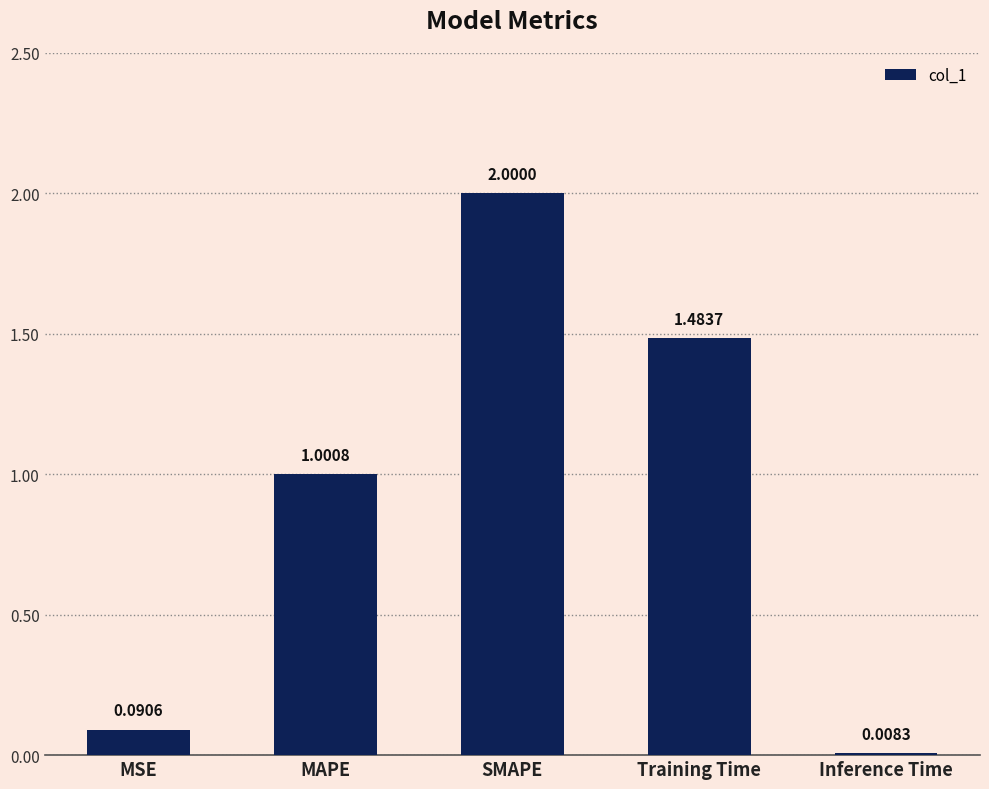

What is the value of the 2nd bar from the left?

1.0